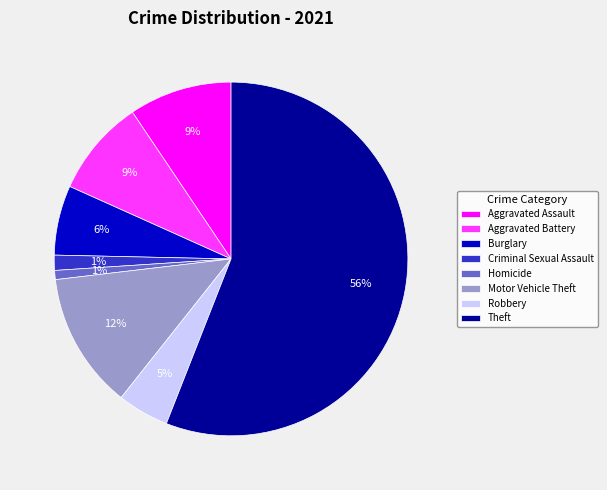

The Homicide slice represents 1% of the pie. True or false?

True